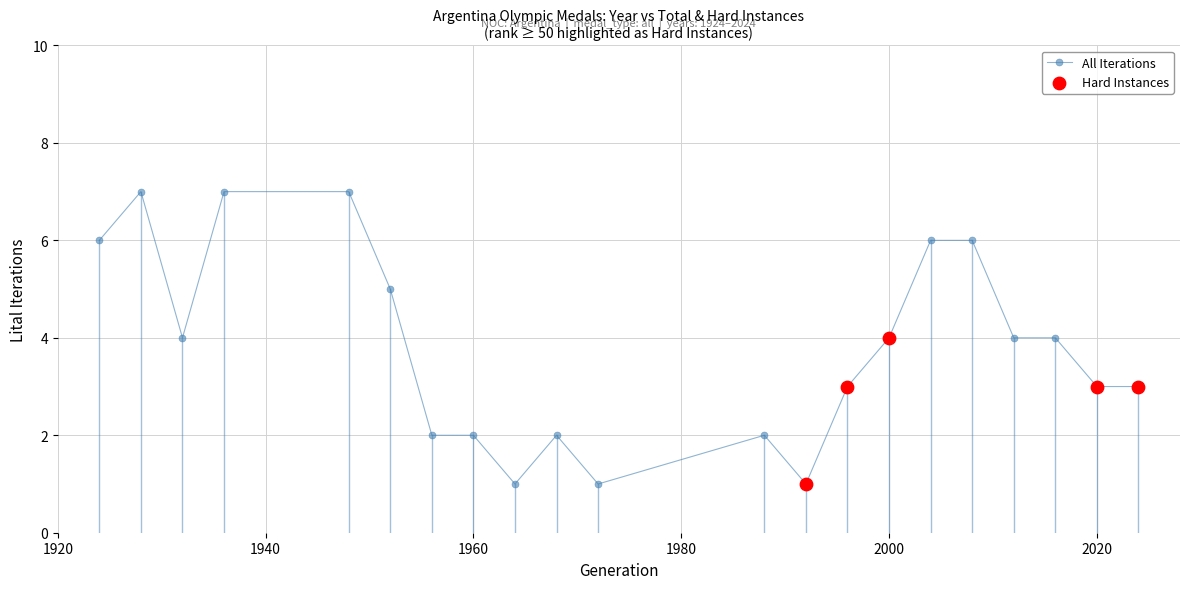

What is the difference between the maximum and minimum values?

6